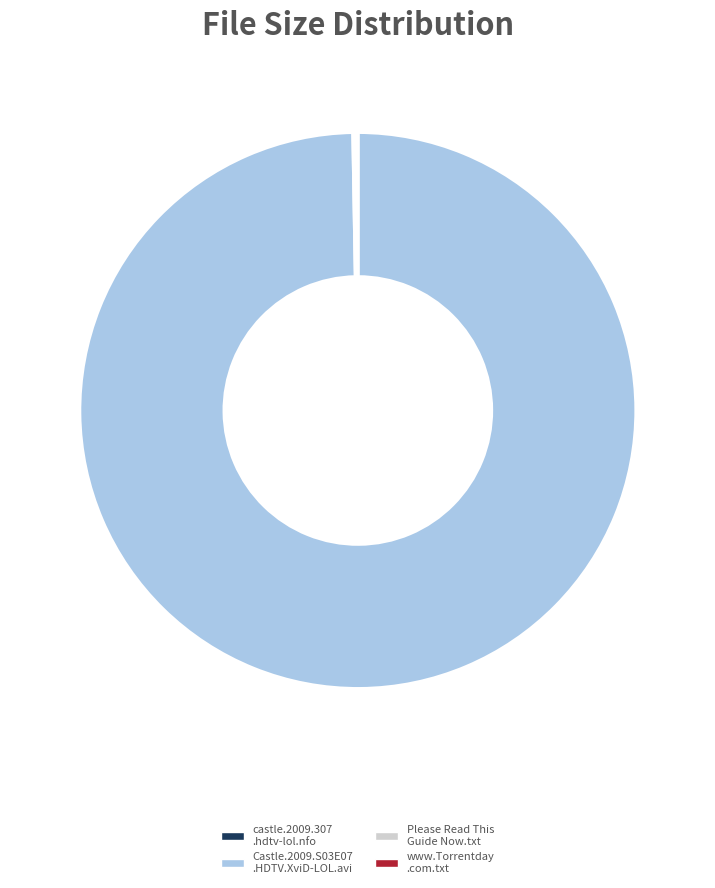

Is there a majority slice in this chart?

Yes